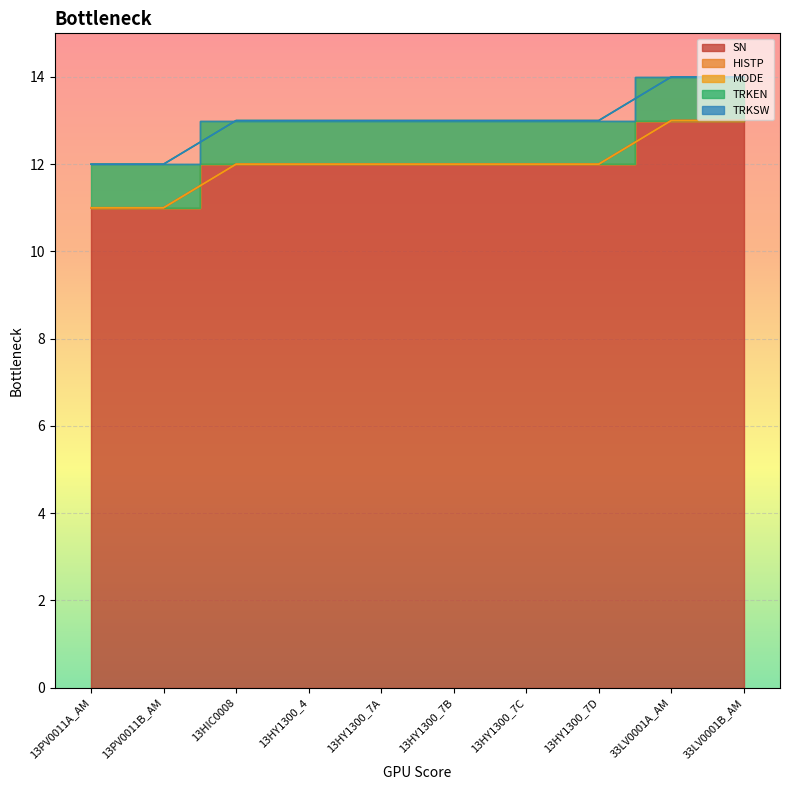

Reading left to right, extract all data points from this chart.

SN: 13PV0011A_AM=11	13PV0011B_AM=11	13HIC0008=12	13HY1300_4=12	13HY1300_7A=12	13HY1300_7B=12	13HY1300_7C=12	13HY1300_7D=12	33LV0001A_AM=13	33LV0001B_AM=13
HISTP: 13PV0011A_AM=0	13PV0011B_AM=0	13HIC0008=0	13HY1300_4=0	13HY1300_7A=0	13HY1300_7B=0	13HY1300_7C=0	13HY1300_7D=0	33LV0001A_AM=0	33LV0001B_AM=0
MODE: 13PV0011A_AM=0	13PV0011B_AM=0	13HIC0008=0	13HY1300_4=0	13HY1300_7A=0	13HY1300_7B=0	13HY1300_7C=0	13HY1300_7D=0	33LV0001A_AM=0	33LV0001B_AM=0
TRKEN: 13PV0011A_AM=1	13PV0011B_AM=1	13HIC0008=1	13HY1300_4=1	13HY1300_7A=1	13HY1300_7B=1	13HY1300_7C=1	13HY1300_7D=1	33LV0001A_AM=1	33LV0001B_AM=1
TRKSW: 13PV0011A_AM=0	13PV0011B_AM=0	13HIC0008=0	13HY1300_4=0	13HY1300_7A=0	13HY1300_7B=0	13HY1300_7C=0	13HY1300_7D=0	33LV0001A_AM=0	33LV0001B_AM=0